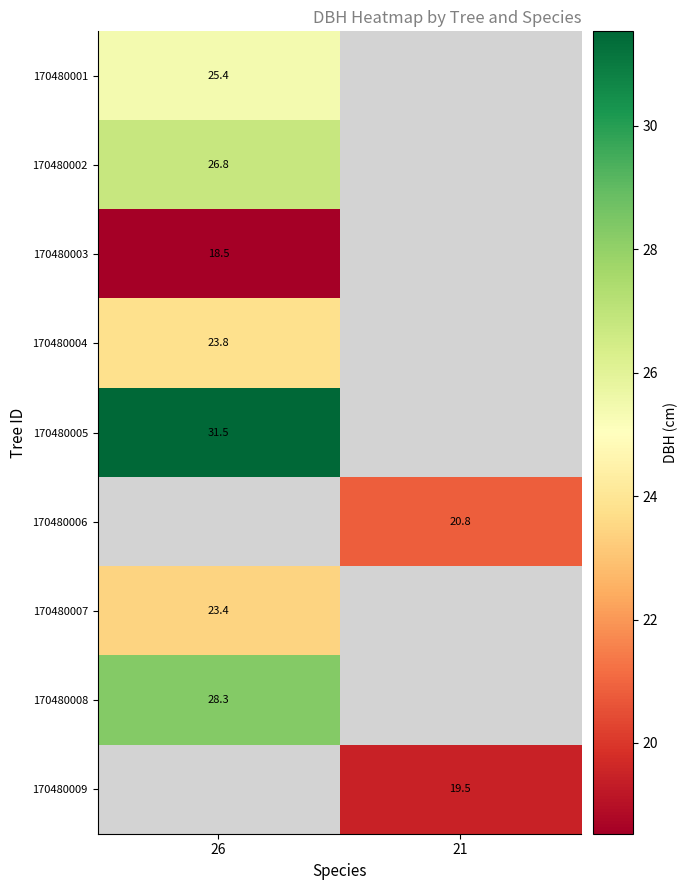

Which label corresponds to the largest value in the chart?

26